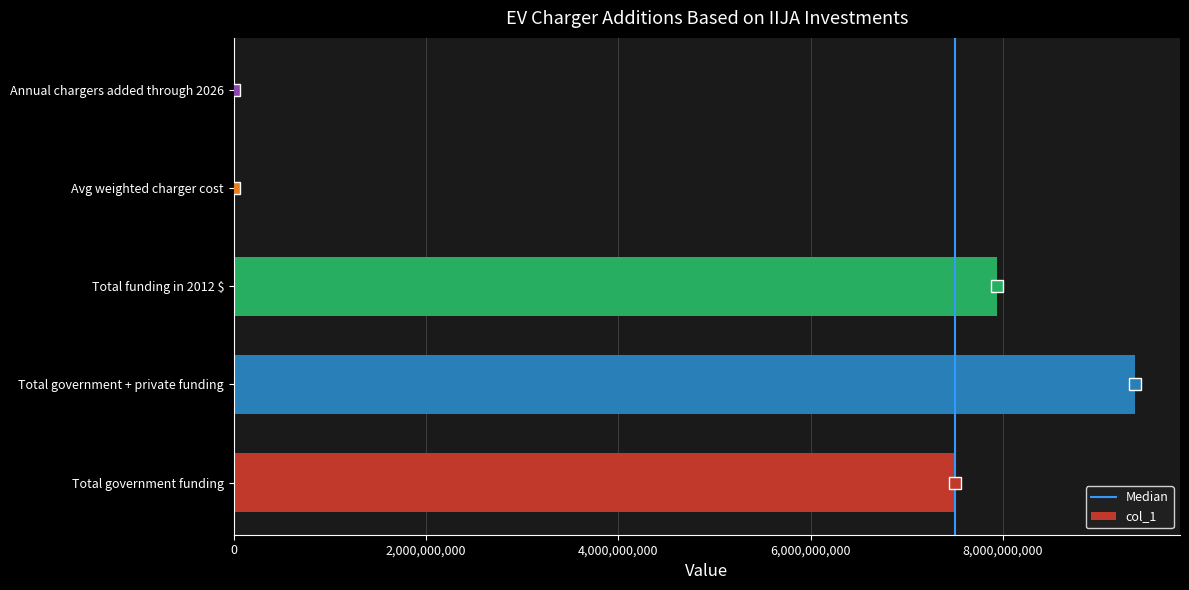

Read the value at Total government + private funding.

9375000000.0